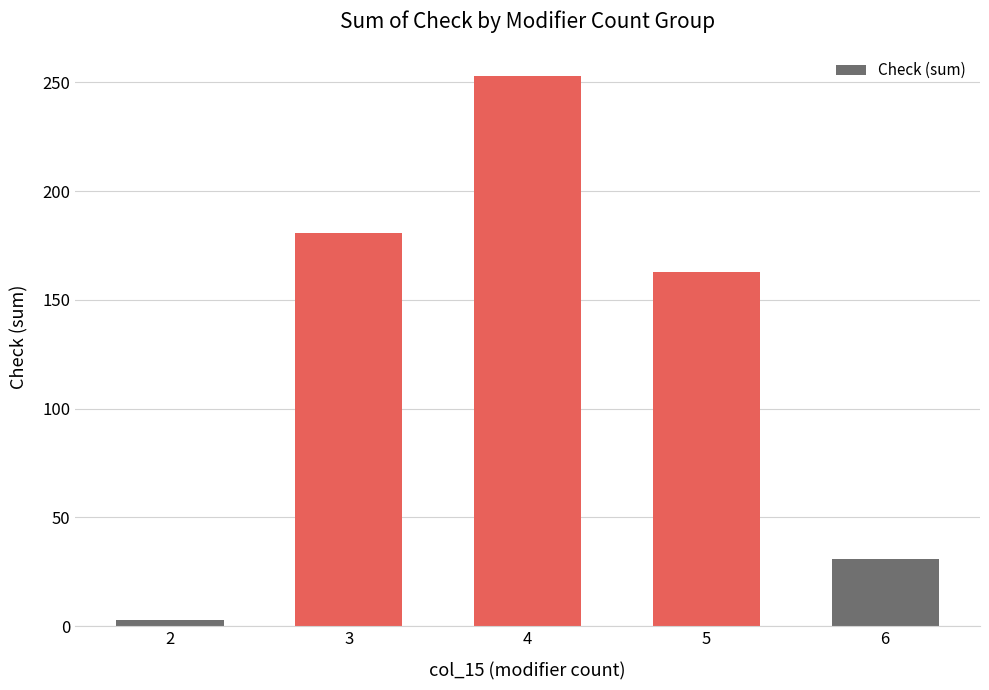

The value at 4 is 253. True or false?

True